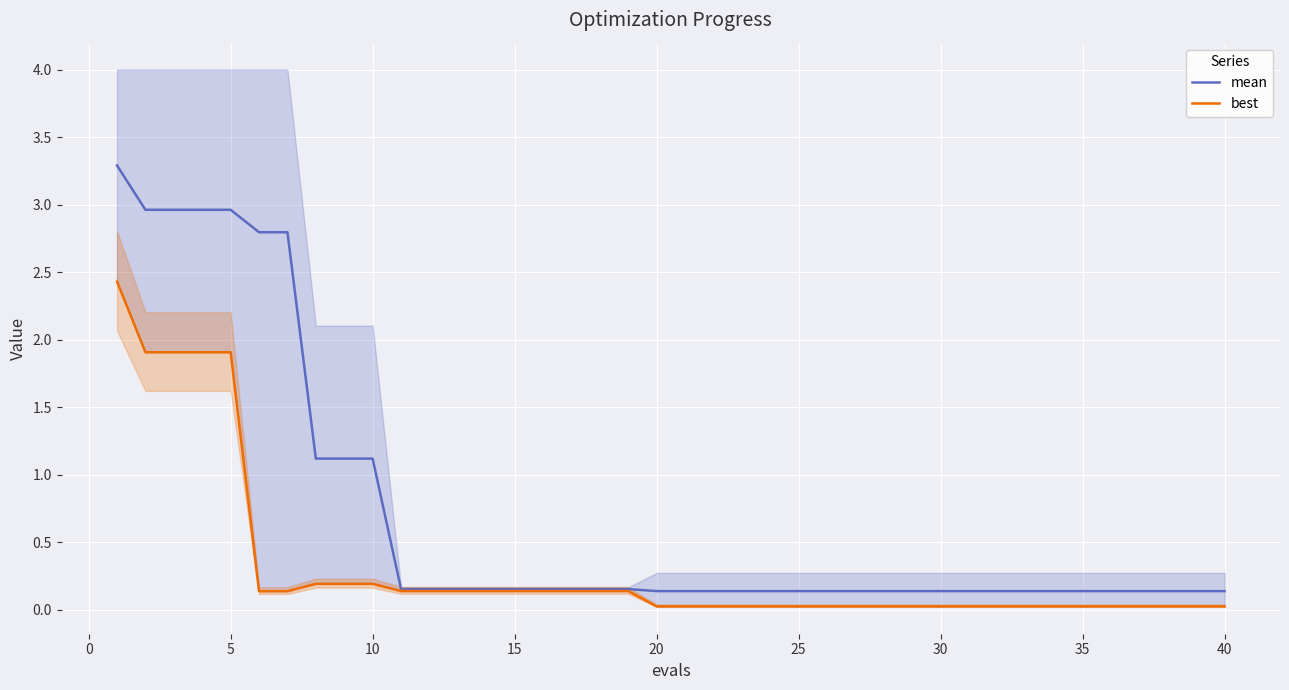

True or false: mean and best intersect in this chart.

False